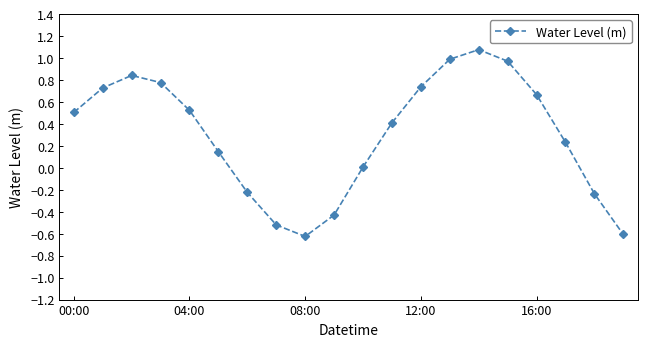

Does the chart have visible grid lines?

No